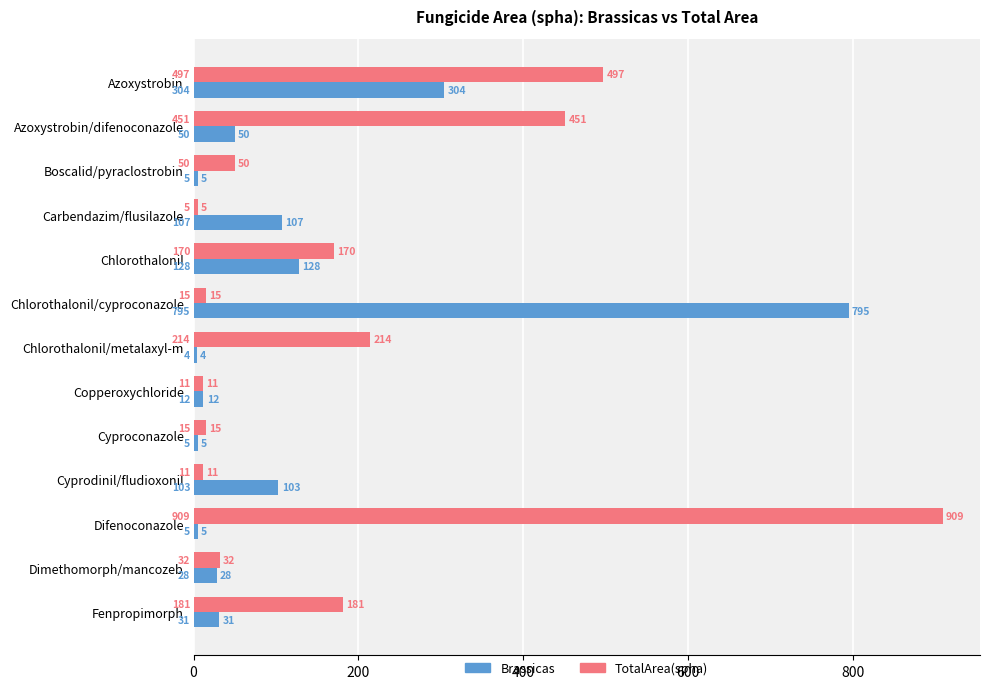

At which label does Brassicas reach its minimum?

Chlorothalonil/metalaxyl-m